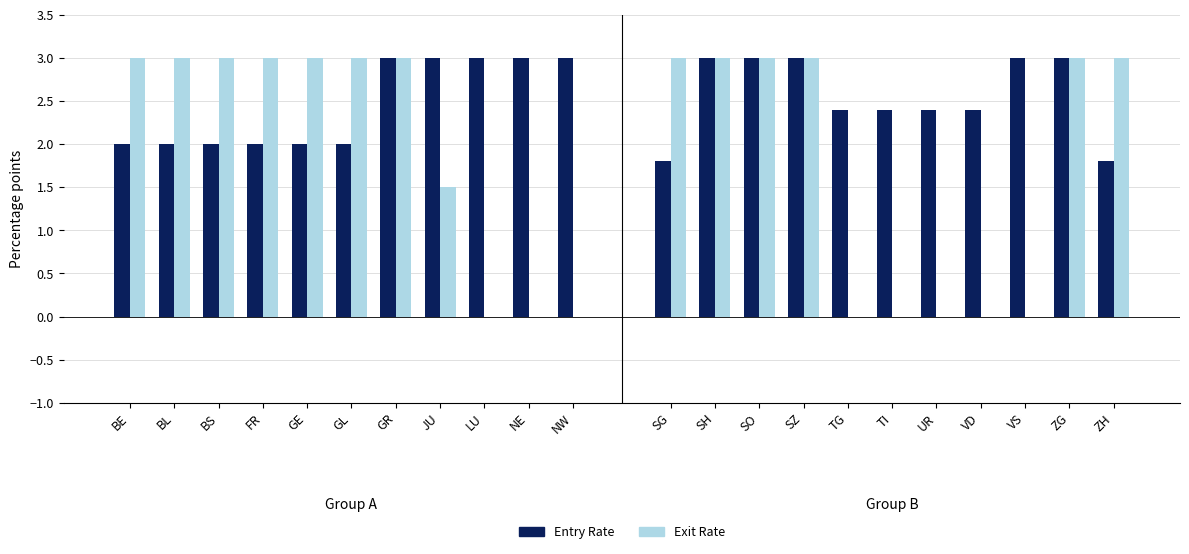

At which category is the sum across all series the highest?

GR